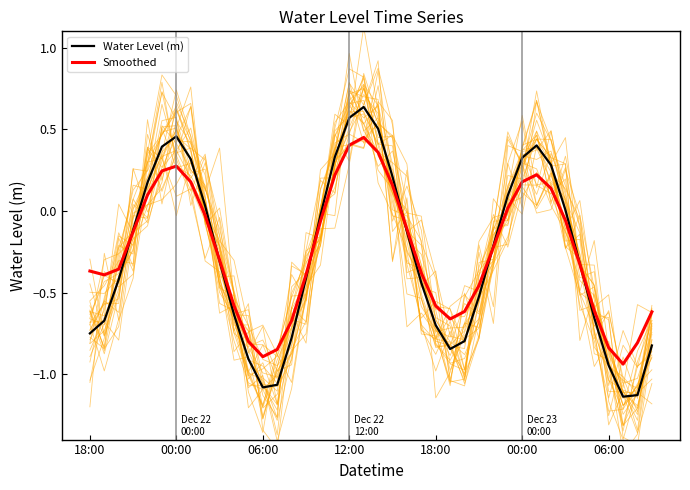

How many values in the Water Level (m) series are below 0?

25